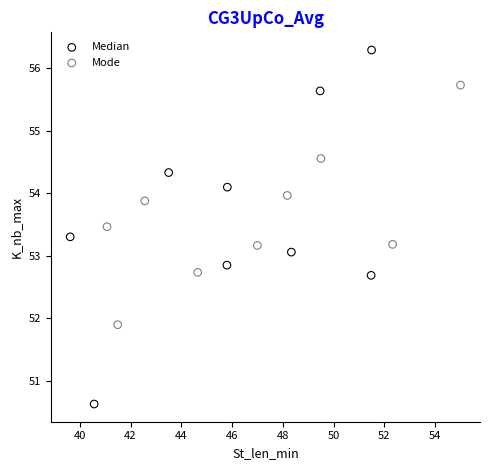

Which series contains the highest Y value?

Median